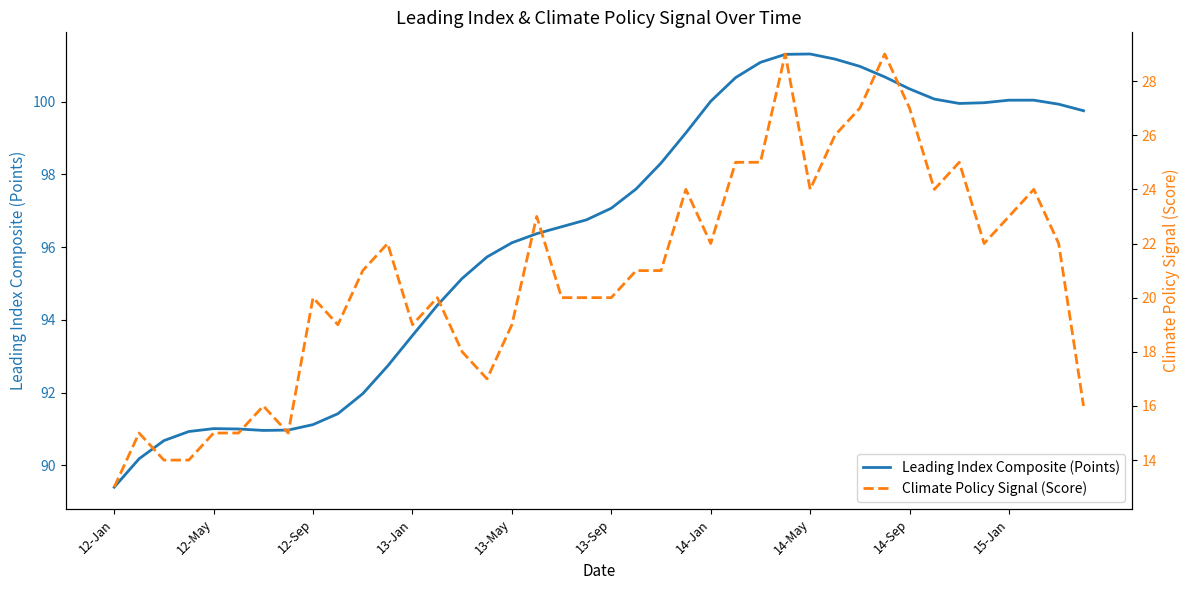

What is the lowest value of the Leading Index Composite (Points) series?

89.4